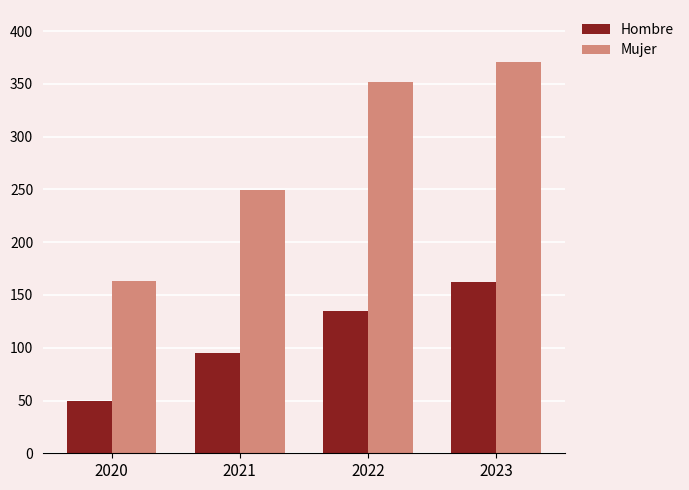

How many bars are there in each group?

2